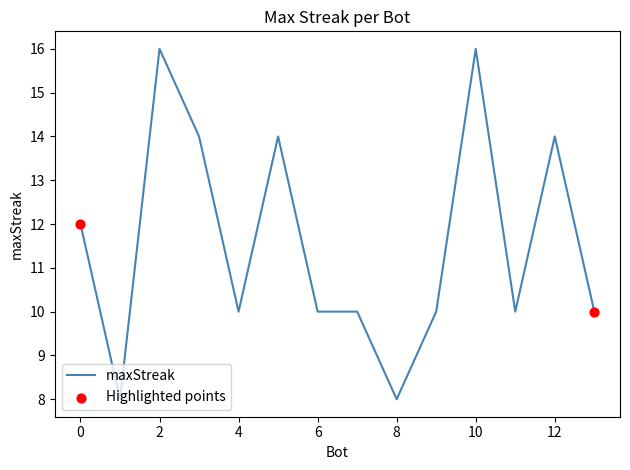

What is the difference between the maximum and minimum values?

8